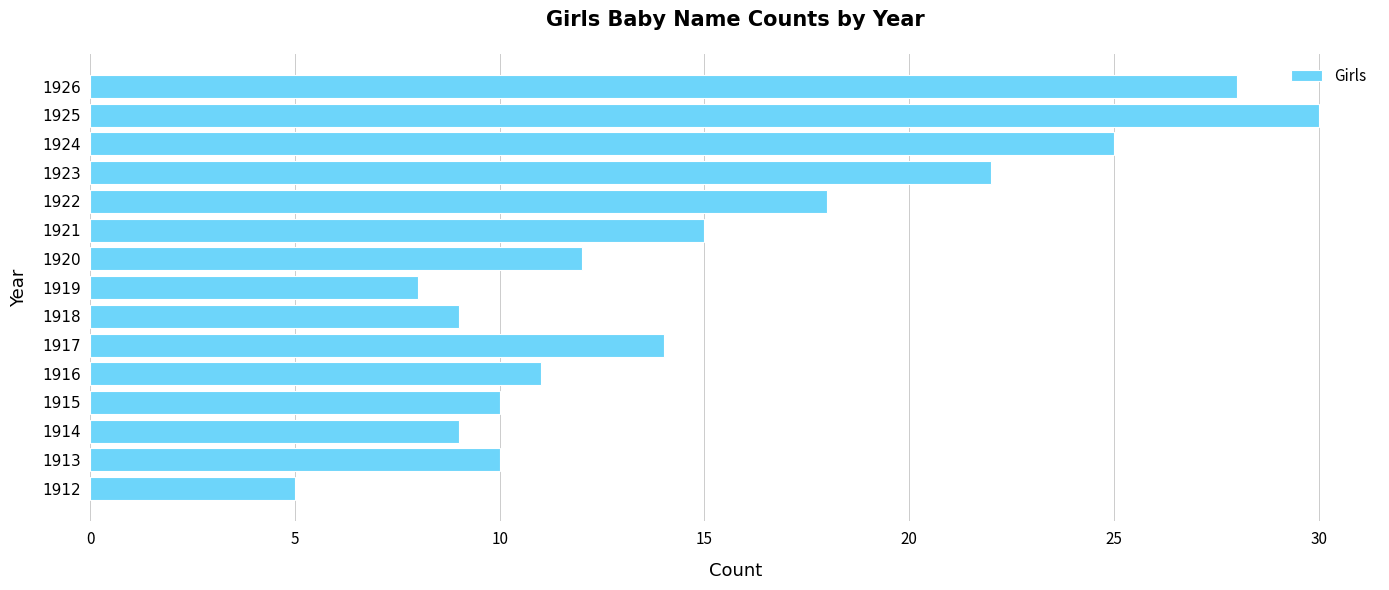

Reading bottom to top, list all the values displayed in this chart.

5	10	9	10	11	14	9	8	12	15	18	22	25	30	28